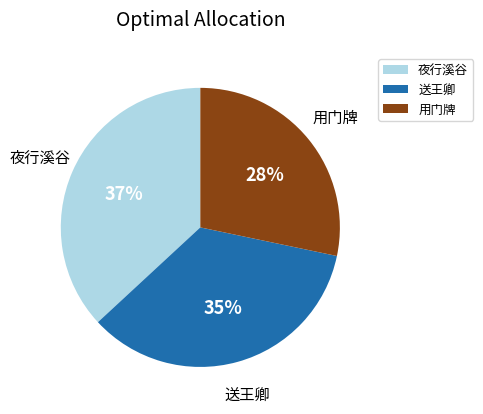

Is 用门牌 the majority of the pie?

No